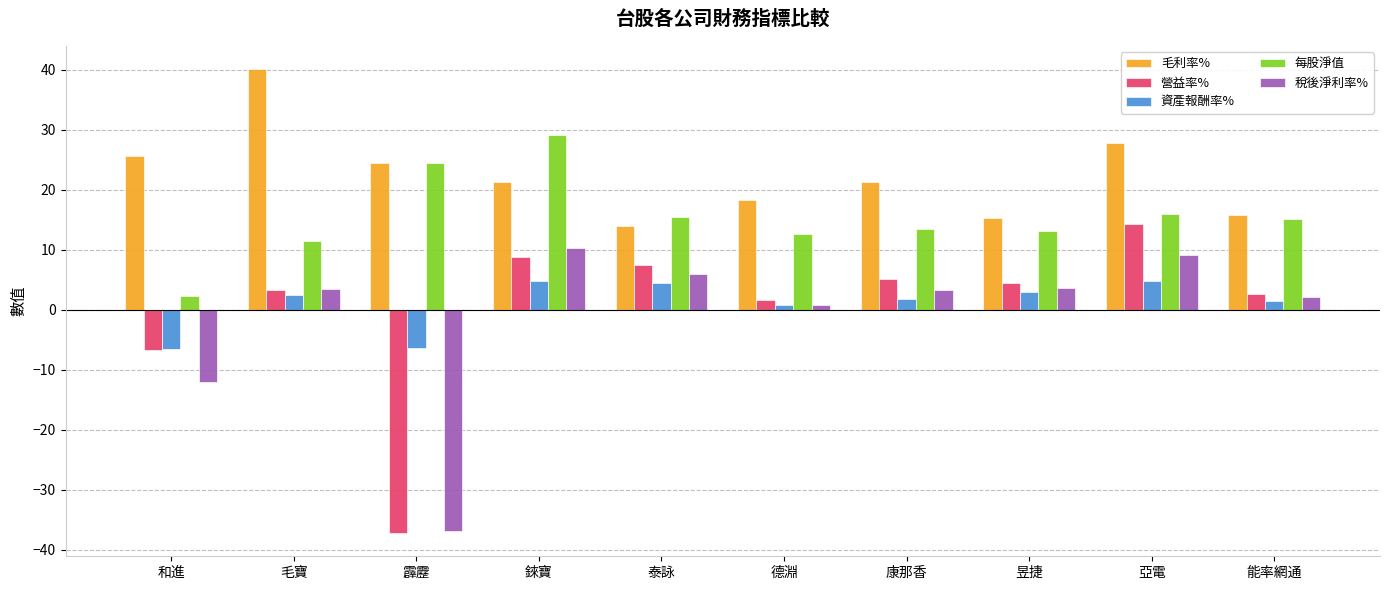

What is the difference between the maximum and second lowest values in the 資產報酬率% series?

11.2